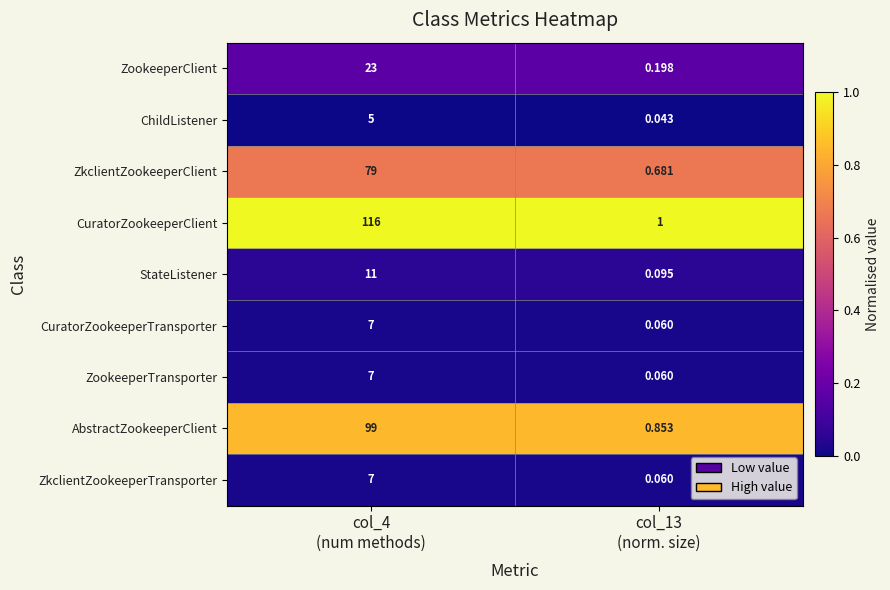

At how many categories does at least one series exceed 0?

2